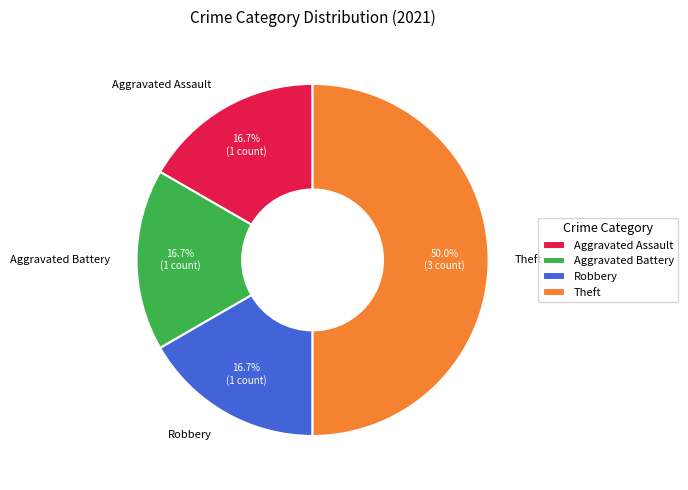

How many segments does this pie chart have?

4